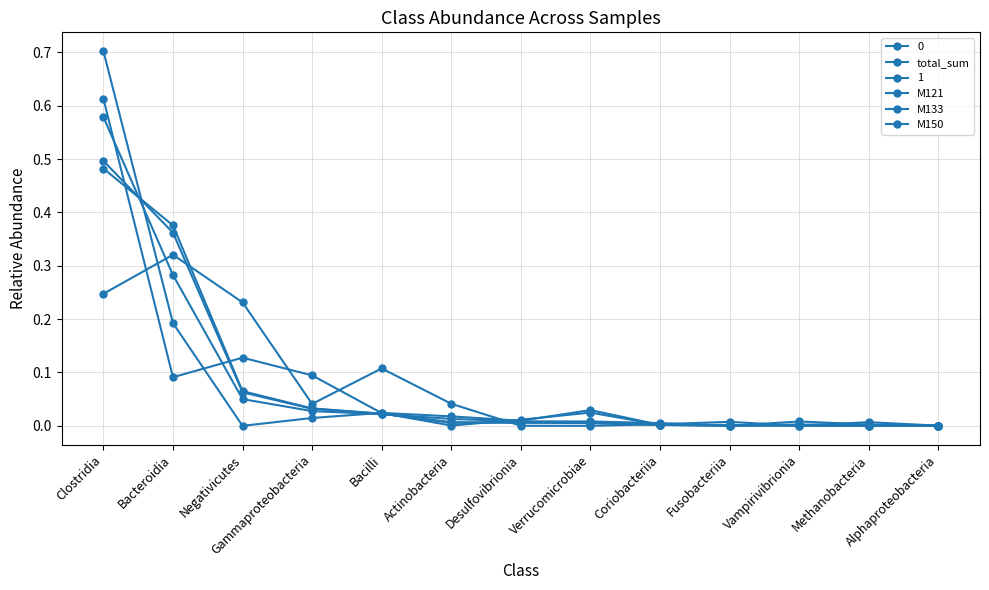

Does the chart have visible grid lines?

Yes